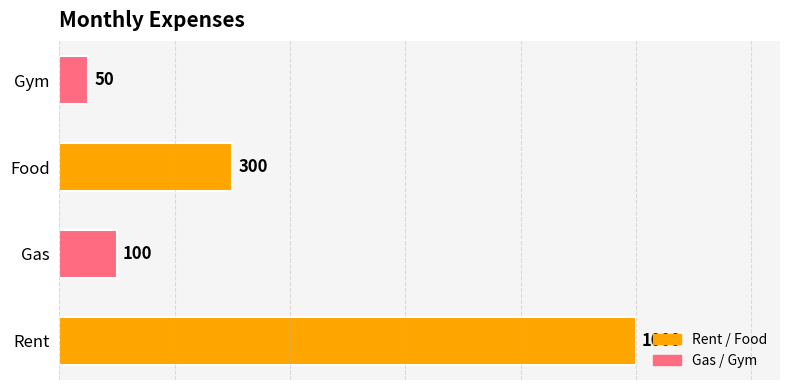

What is the change in value from Gas to Gym?

-50